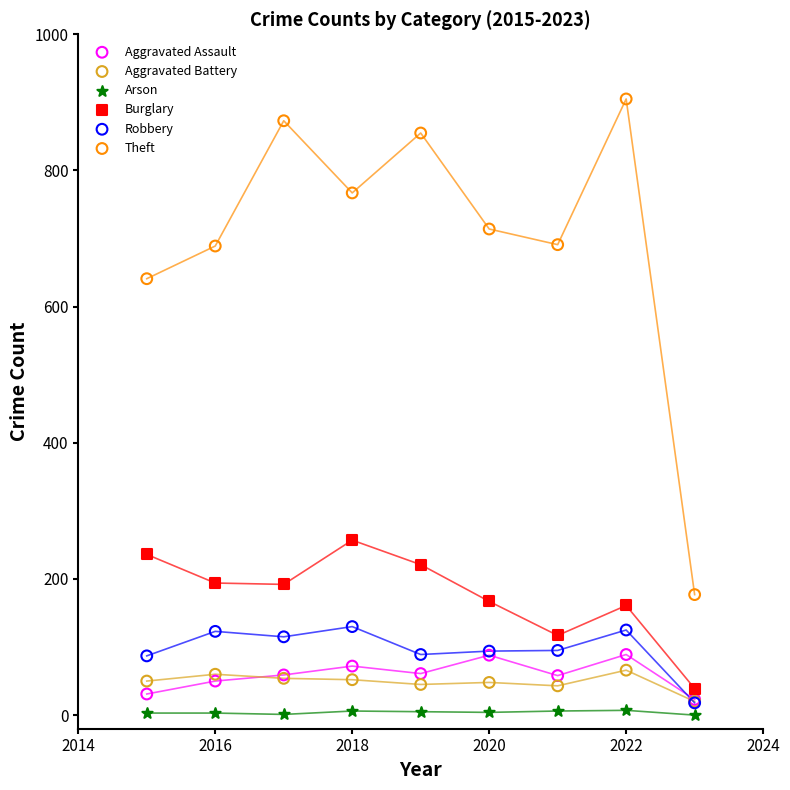

What are all the series names shown in the legend?

Aggravated Assault, Aggravated Battery, Arson, Burglary, Robbery, Theft